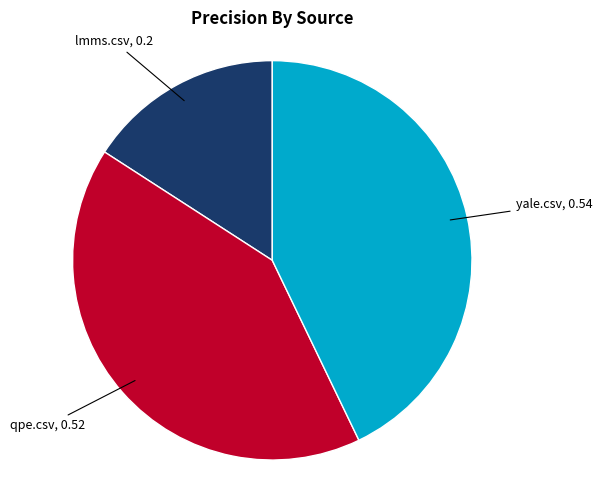

Does any single category account for the majority?

No